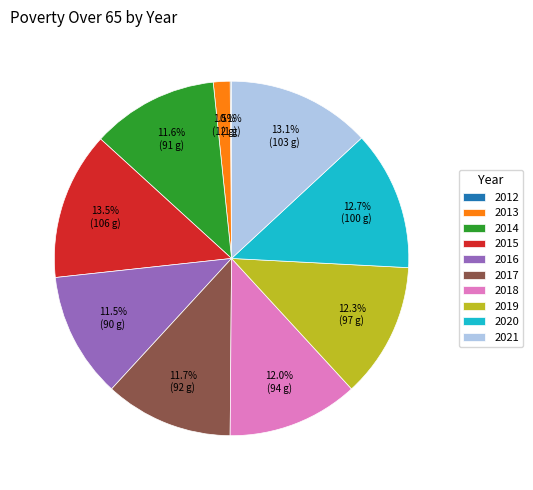

To the nearest percent, what percentage of the pie is 2019?

12%